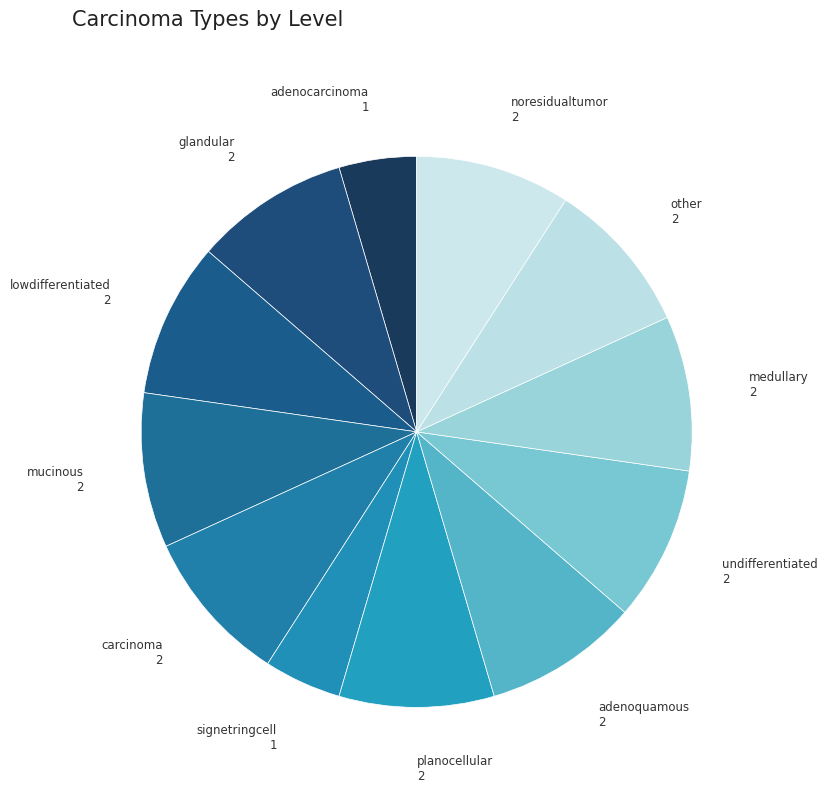

Is adenoquamous the majority of the pie?

No